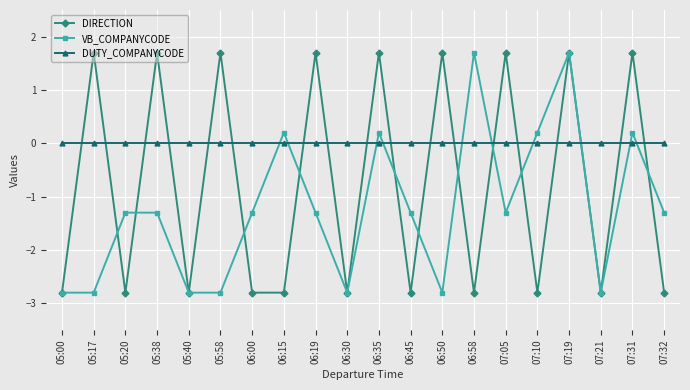

Between 05:00 and 06:15, which series saw the biggest shift?

VB_COMPANYCODE